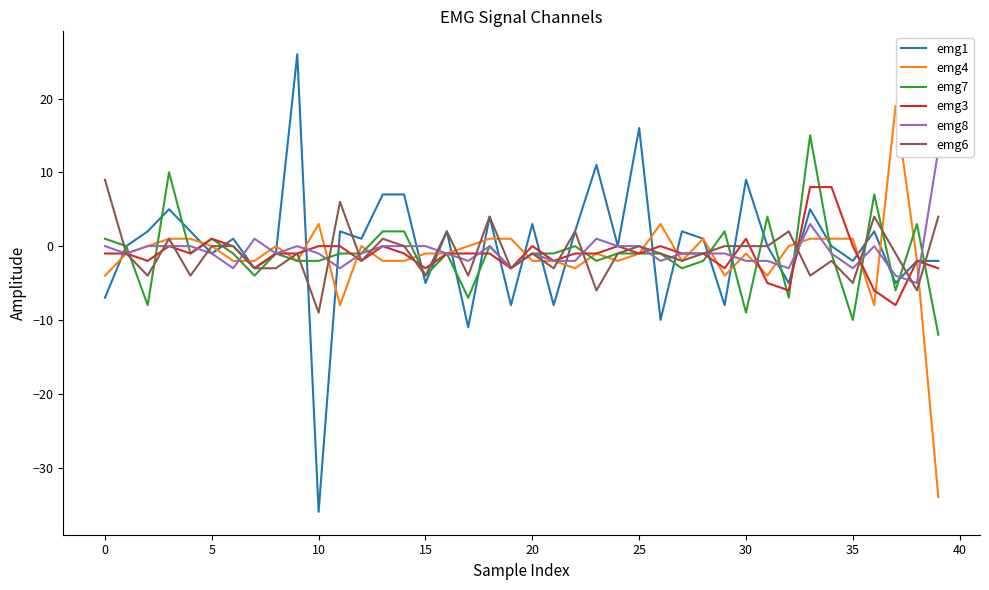

At 24, list the series in order from largest to smallest.

emg1, emg3, emg8, emg7, emg6, emg4